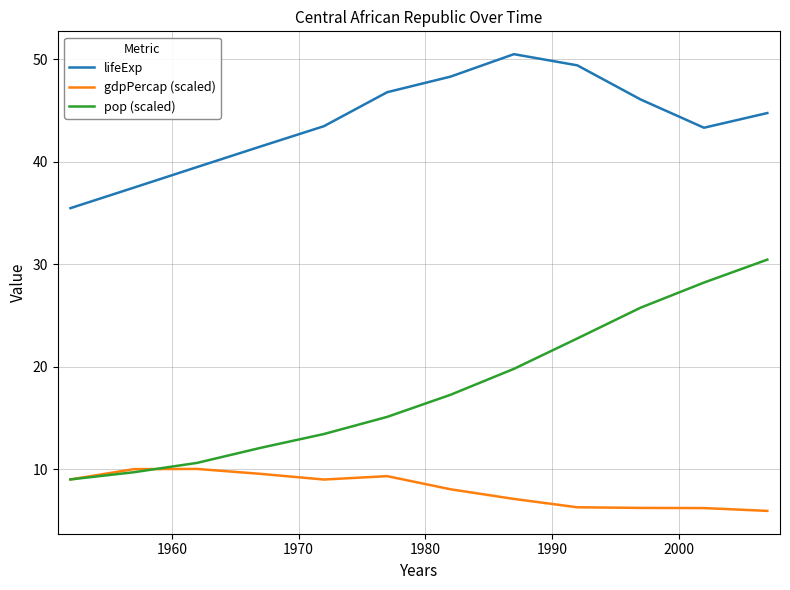

What is the smallest value displayed?

5.9